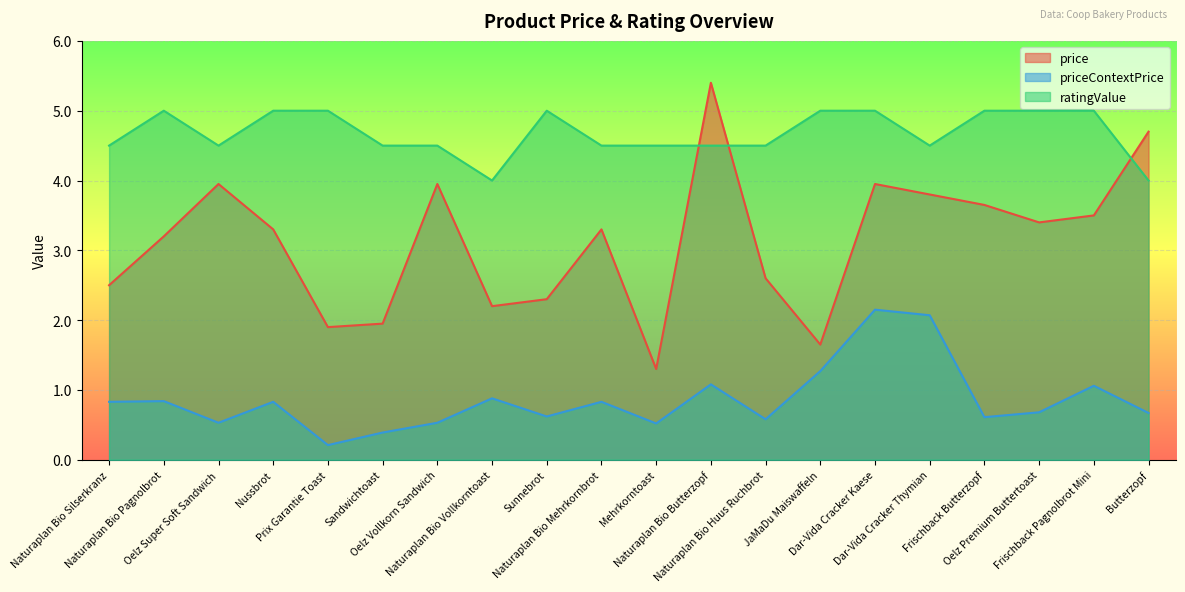

The priceContextPrice series shows 1.9 at Naturaplan Bio Butterzopf. True or false?

False